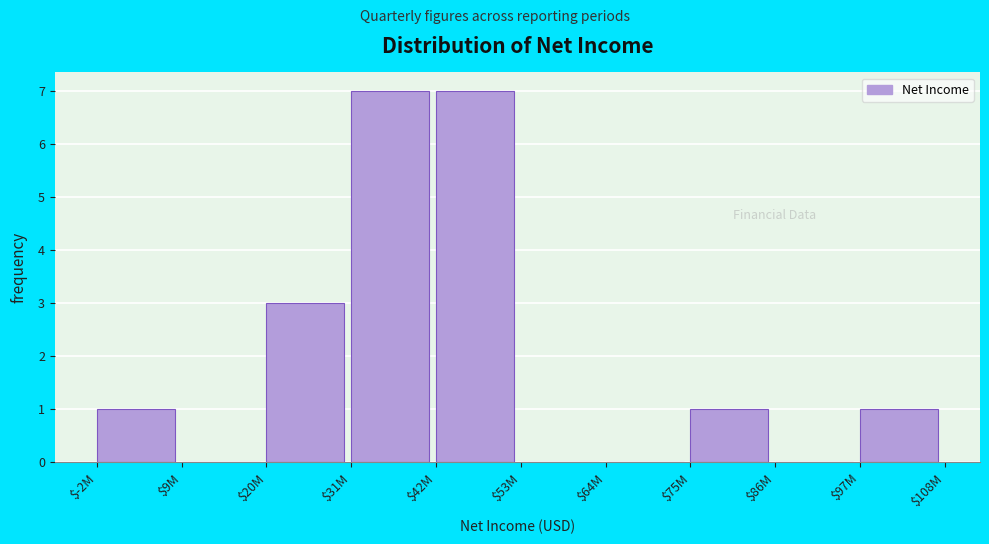

The chart shows a value of 0 at $86M. True or false?

True